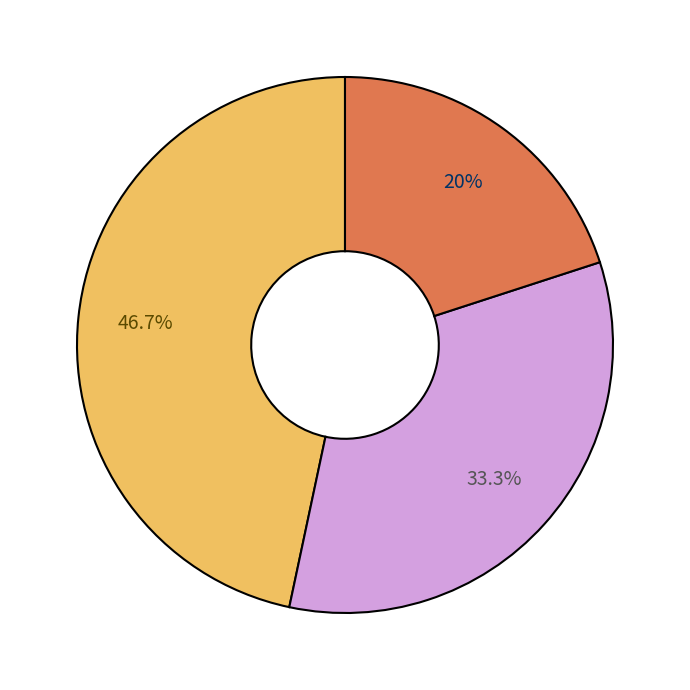

Does any single category account for the majority?

No